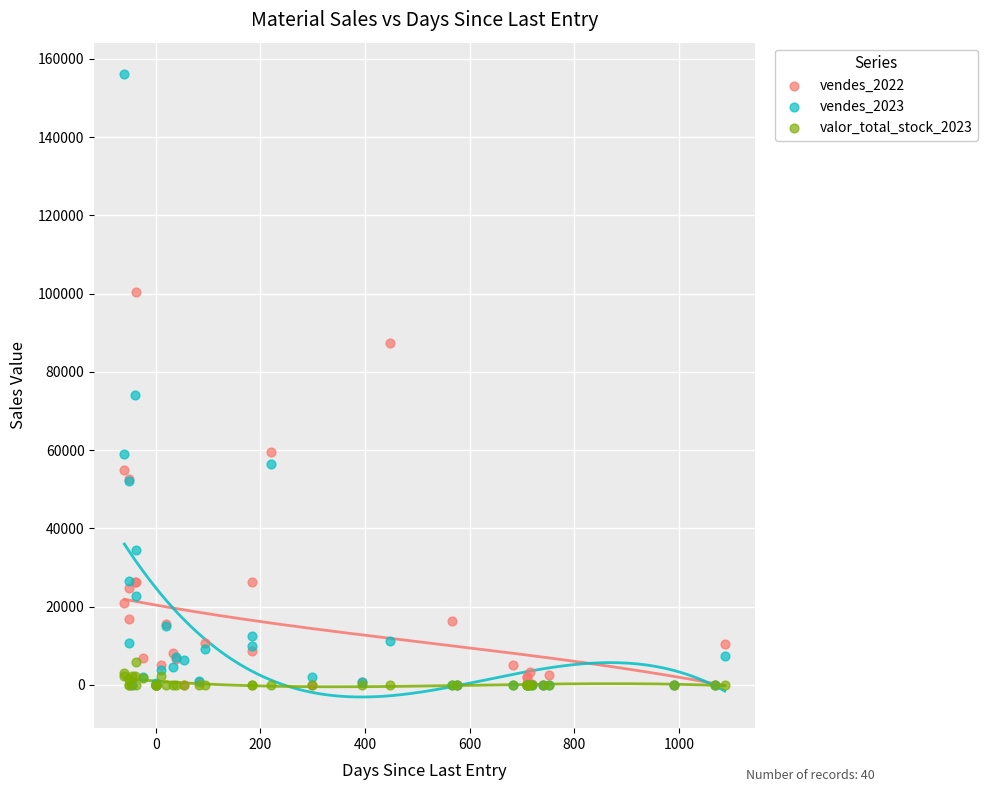

Across all series, what Y value is closest to 78076?

74195.5